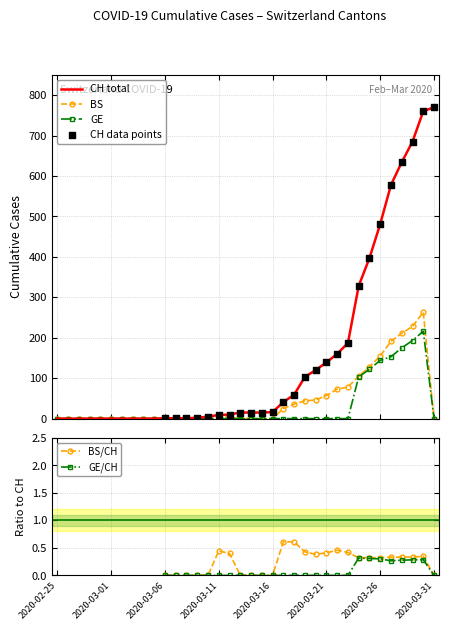

At how many categories does at least one series exceed 403?

6